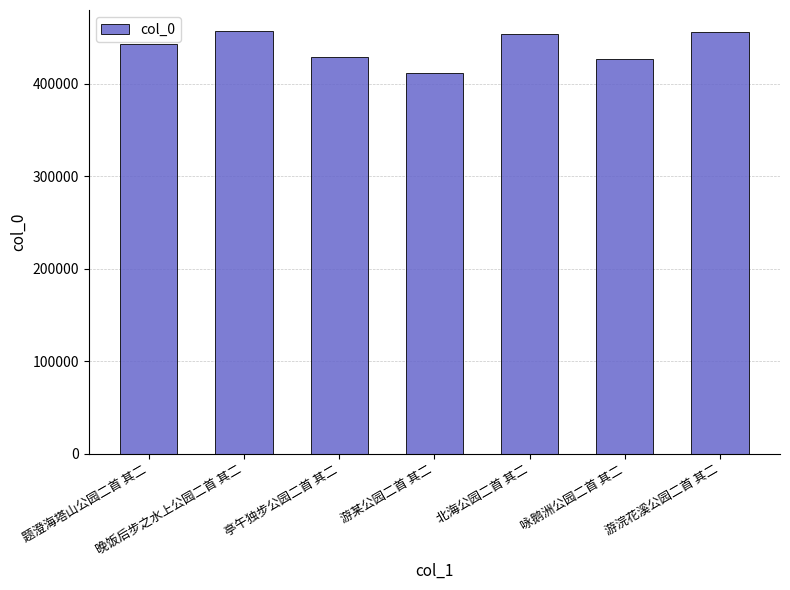

What is the average value?

439557